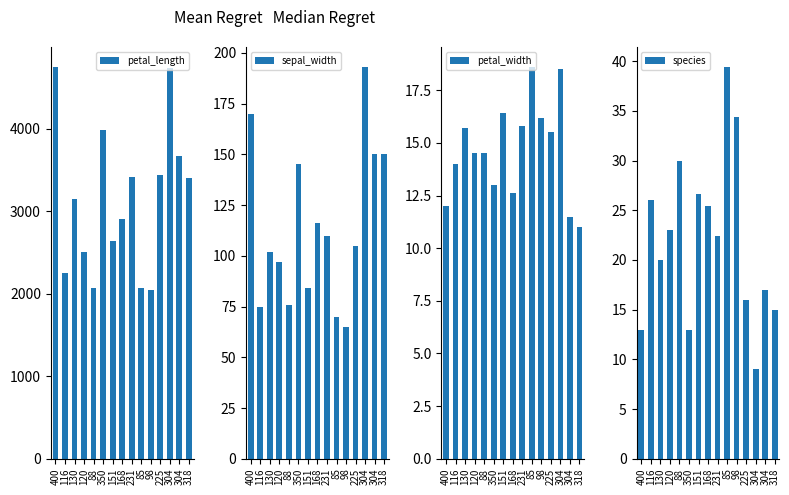

List the series in order of their peak value, lowest first.

petal_width, species, sepal_width, petal_length